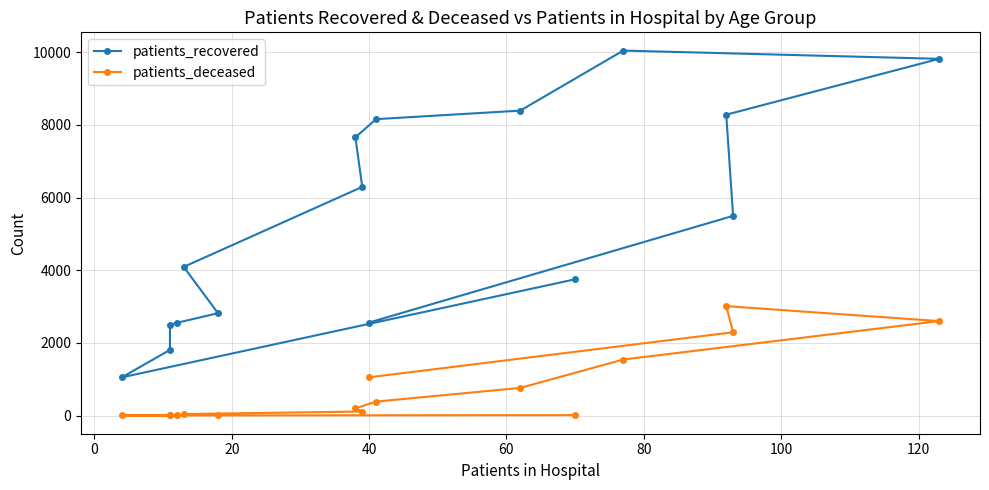

List the series in order of their overall mean, lowest first.

patients_deceased, patients_recovered